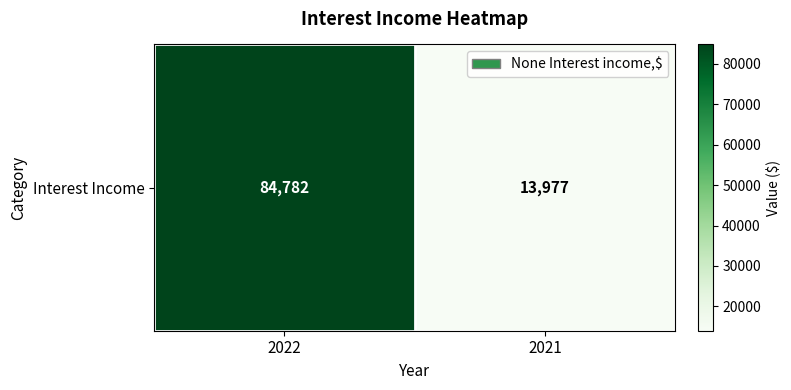

Rank the categories by value from lowest to highest.

2021, 2022